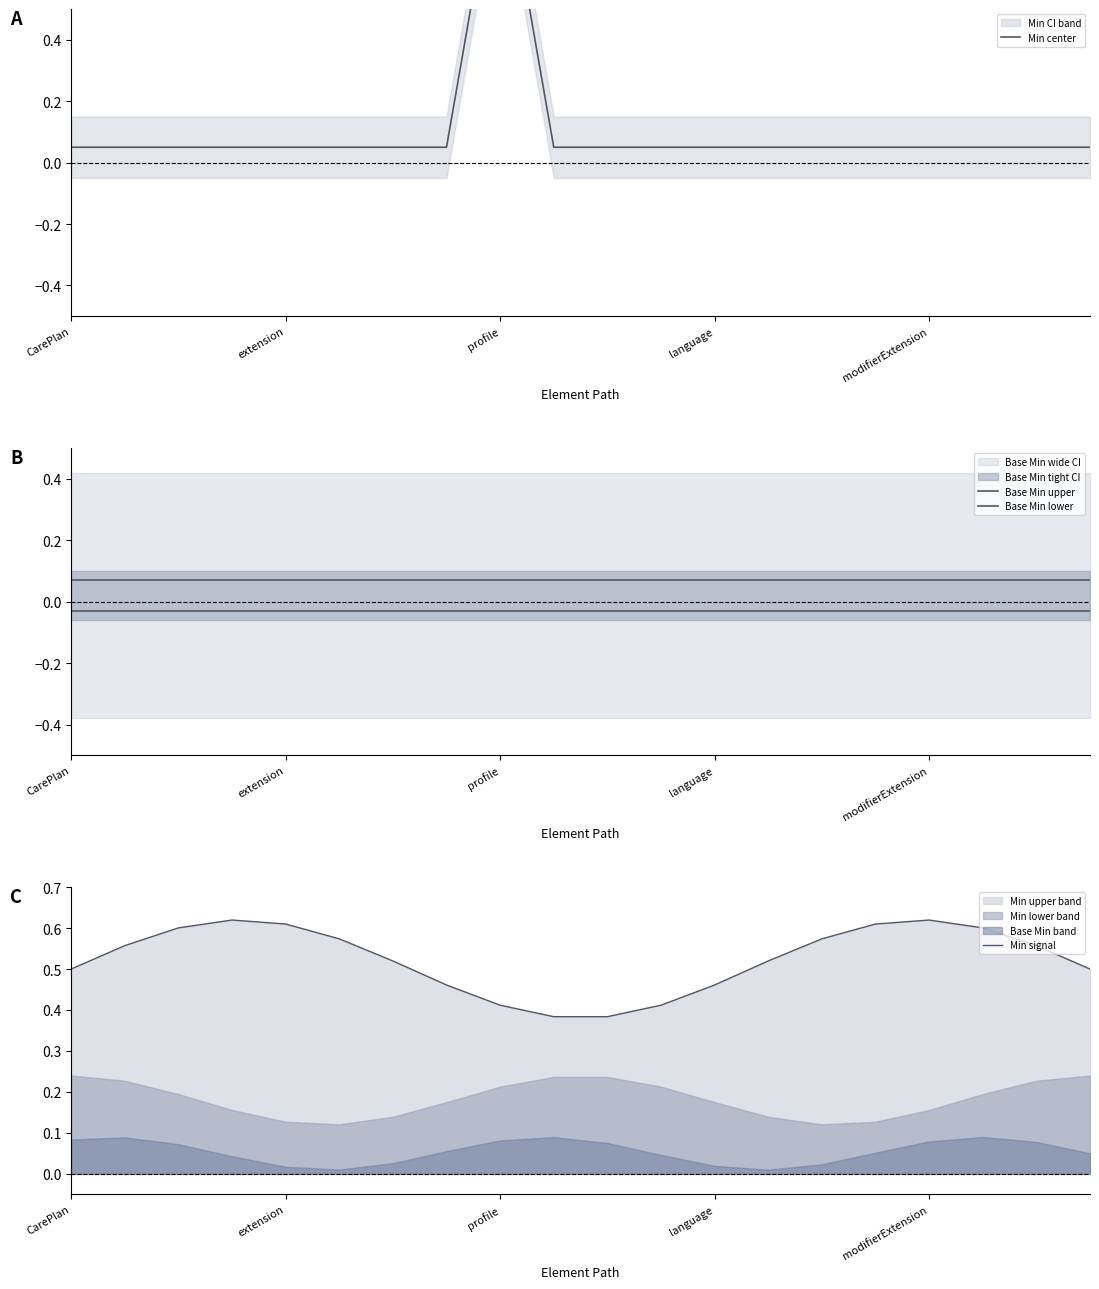

Is it true that Min signal equals 0.5 at CarePlan?

True